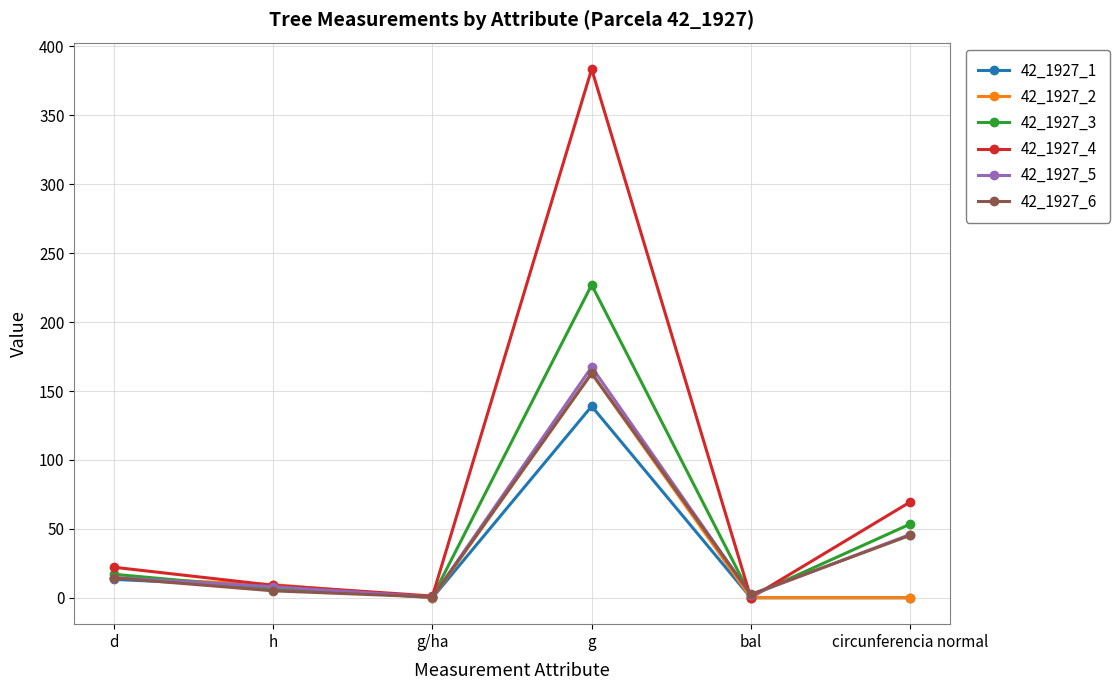

At which label is 42_1927_2 closest to 81?

d